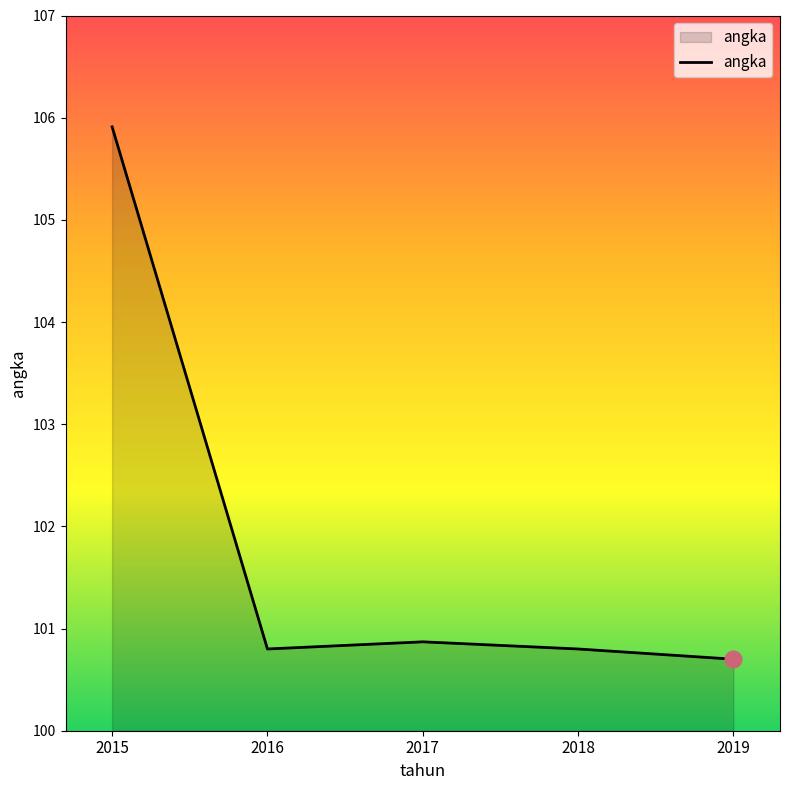

At which category does the data reach its first local valley?

2016